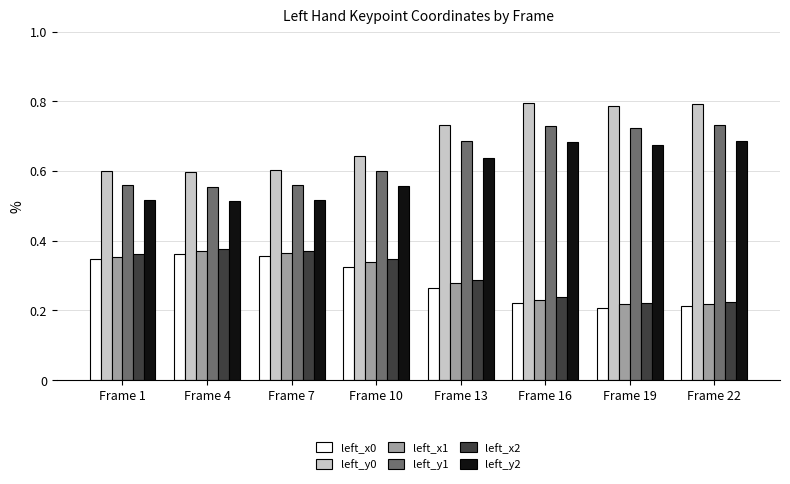

The value of left_y0 at Frame 1 is 1.0. True or false?

False